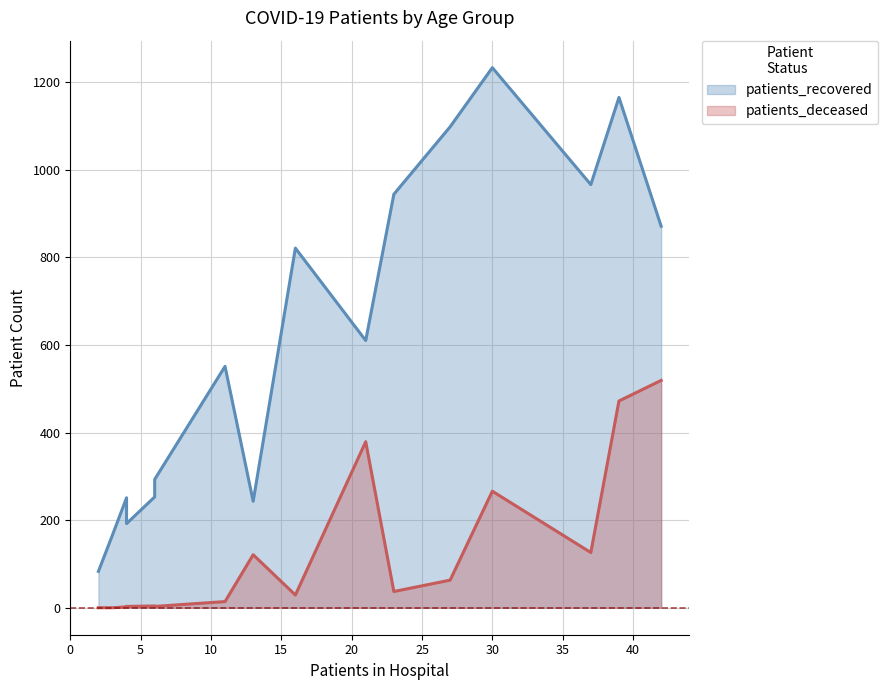

How many lines are shown in the chart?

2